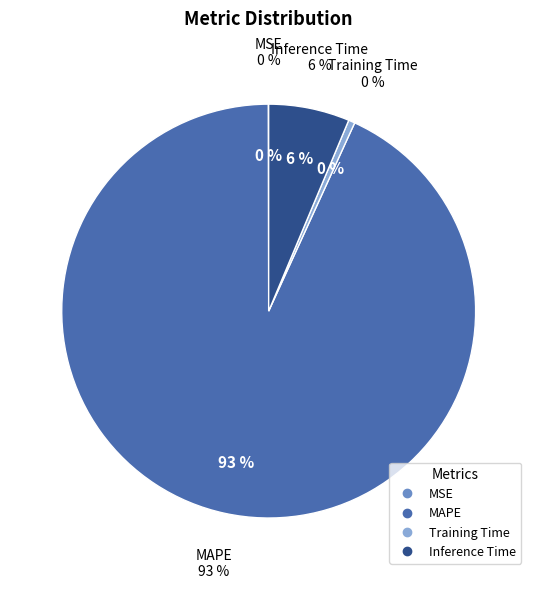

Which category has the smallest portion of the pie?

MSE